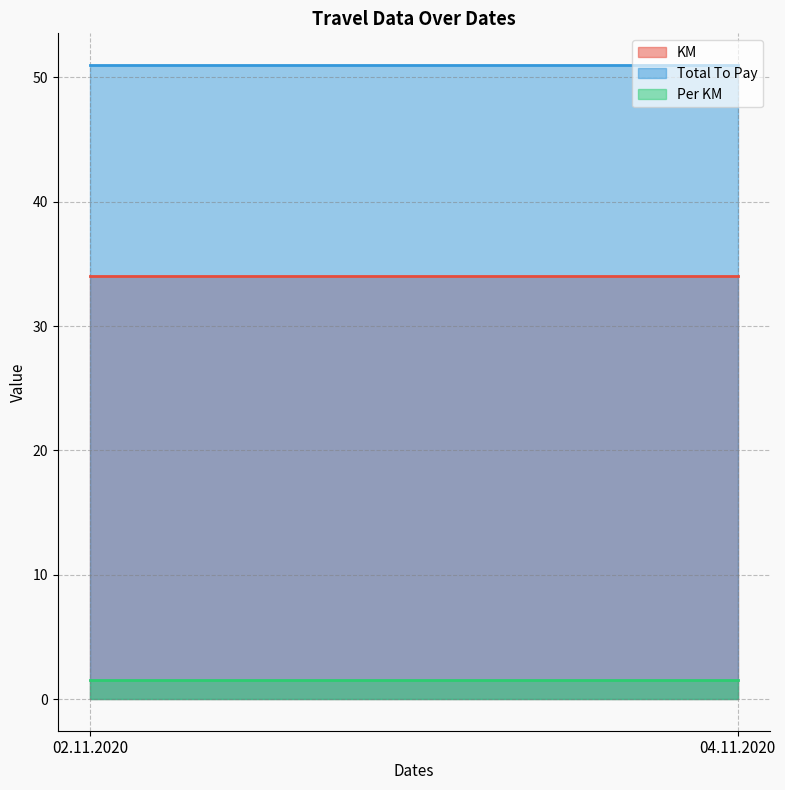

Is it true that Total To Pay equals 21.4 at 02.11.2020?

False